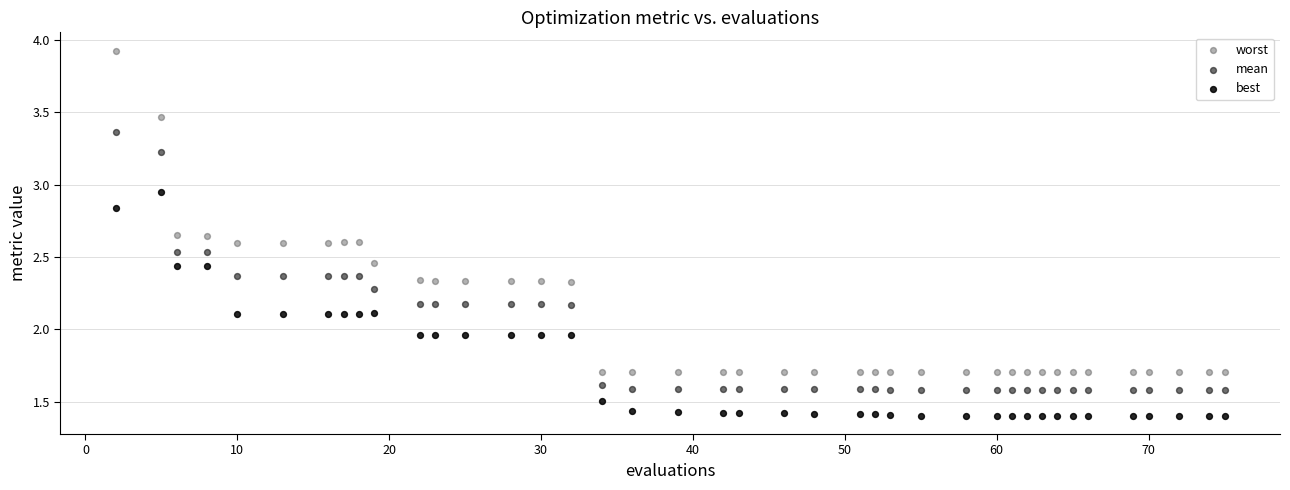

What are all the series names shown in the legend?

worst, mean, best